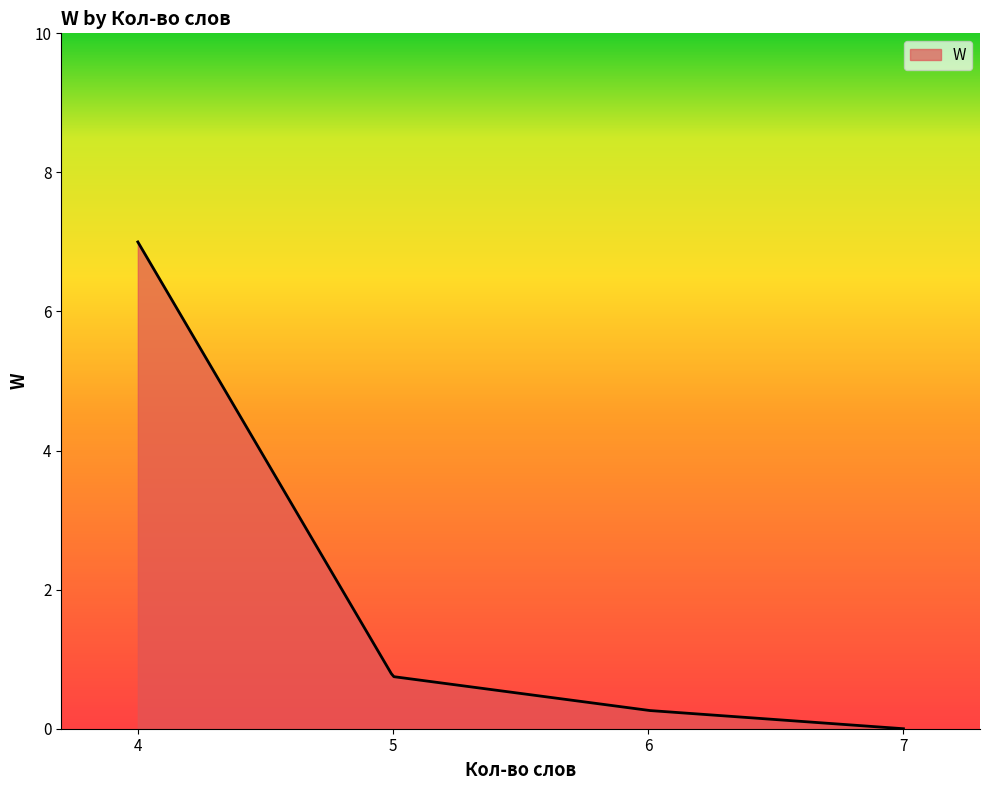

What is the greatest value displayed?

7.0